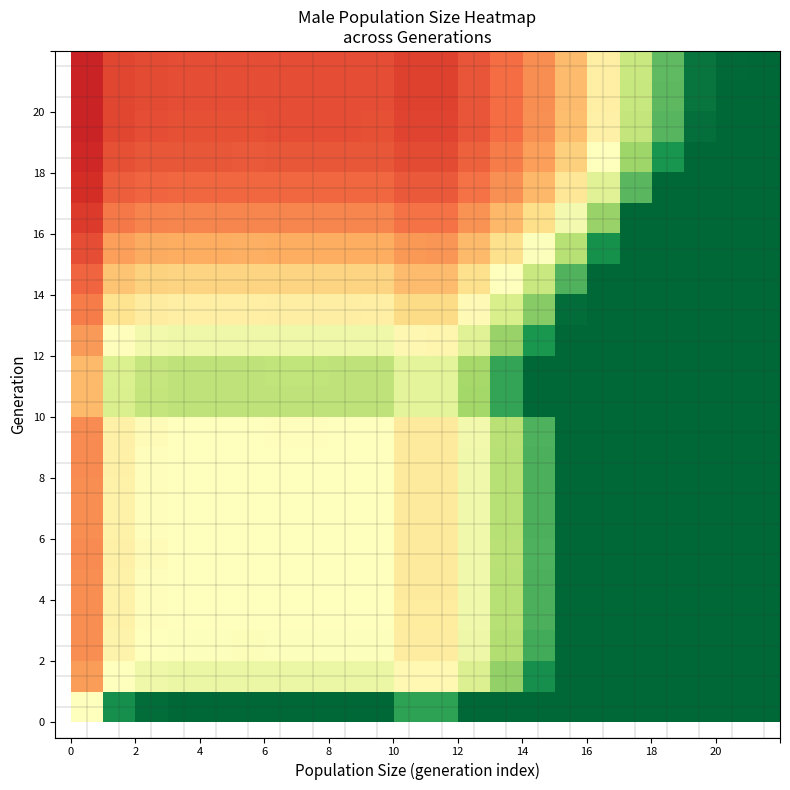

What is the smallest value displayed?

0.1